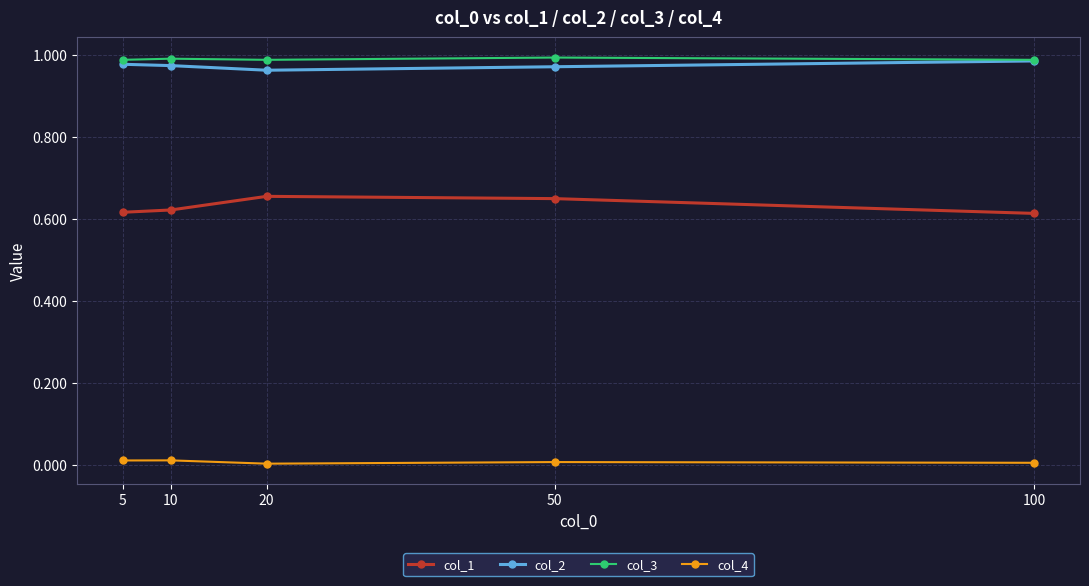

Which series has the largest total across all categories?

col_3